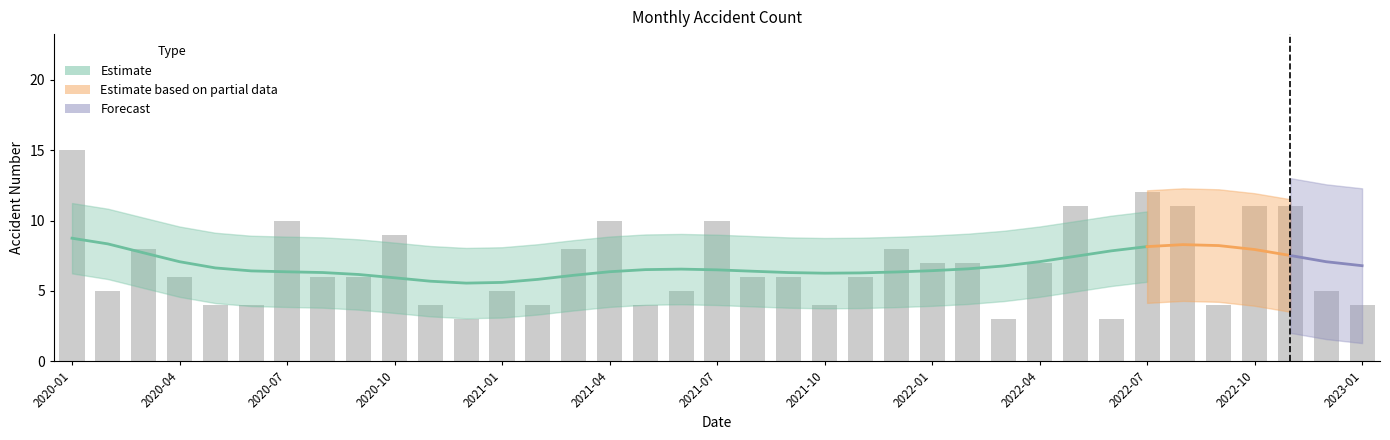

Reading left to right, what are all the values shown in this chart?

15	5	8	6	4	4	10	6	6	9	4	3	5	4	8	10	4	5	10	6	6	4	6	8	7	7	3	7	11	3	12	11	4	11	11	5	4